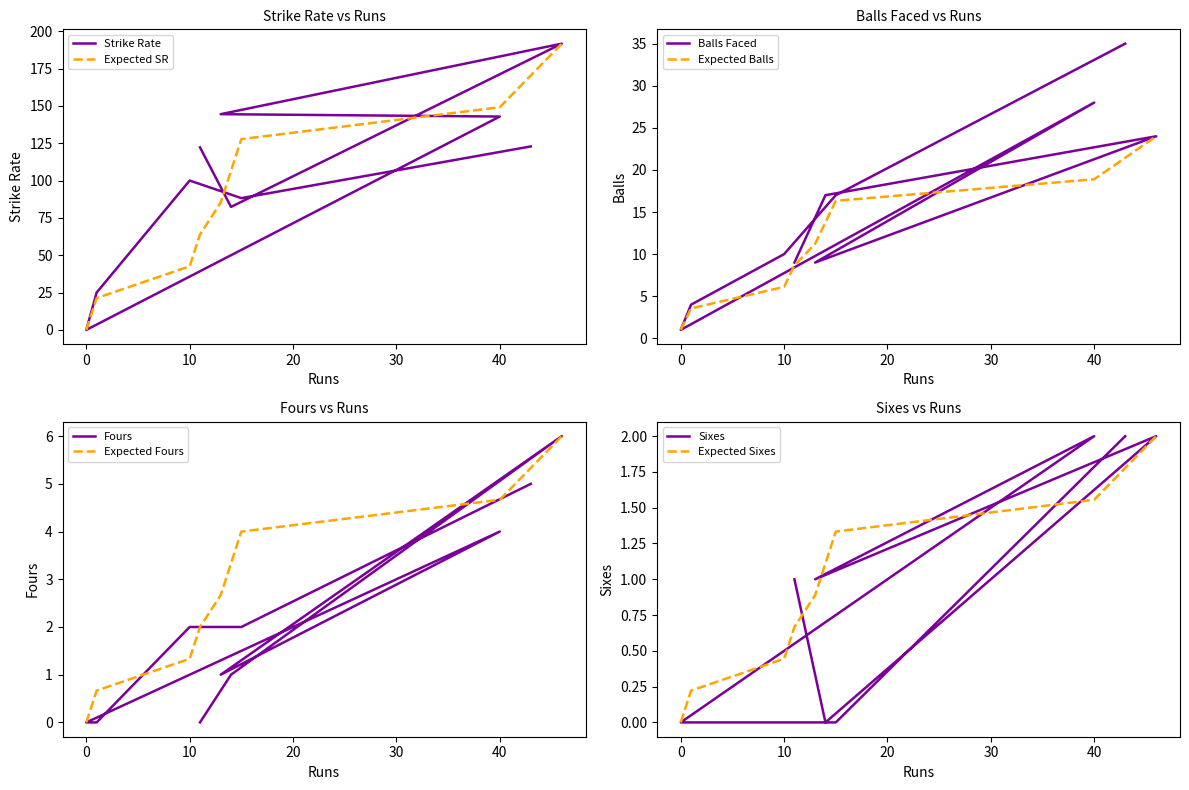

What is the difference between the maximum and second lowest values in the balls series?

31.0